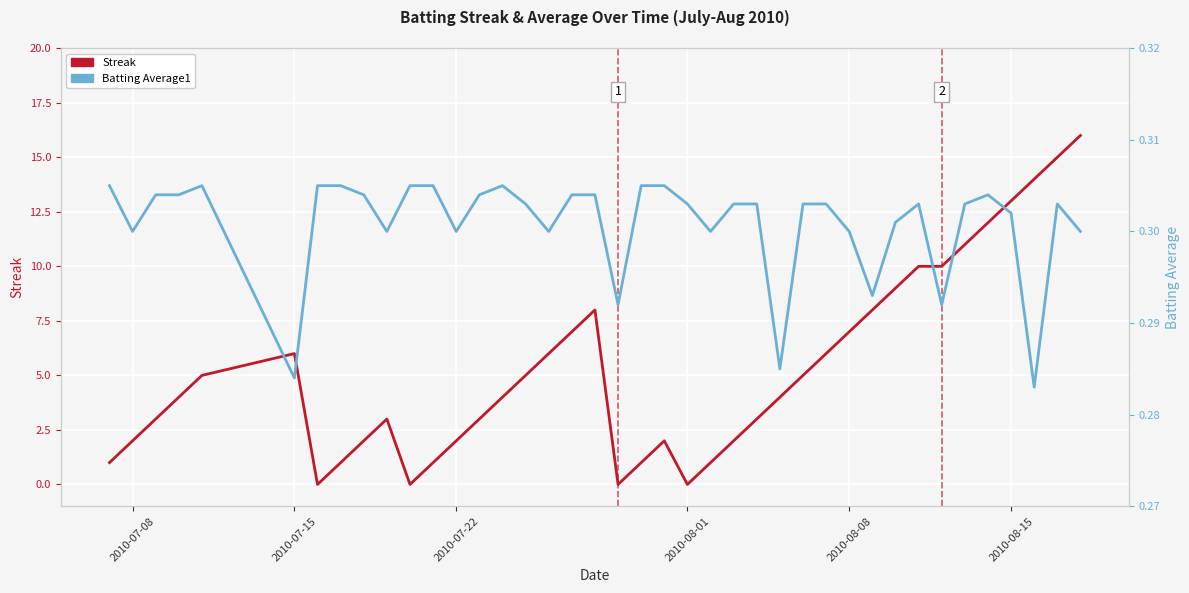

Which series has the widest spread of values?

Streak